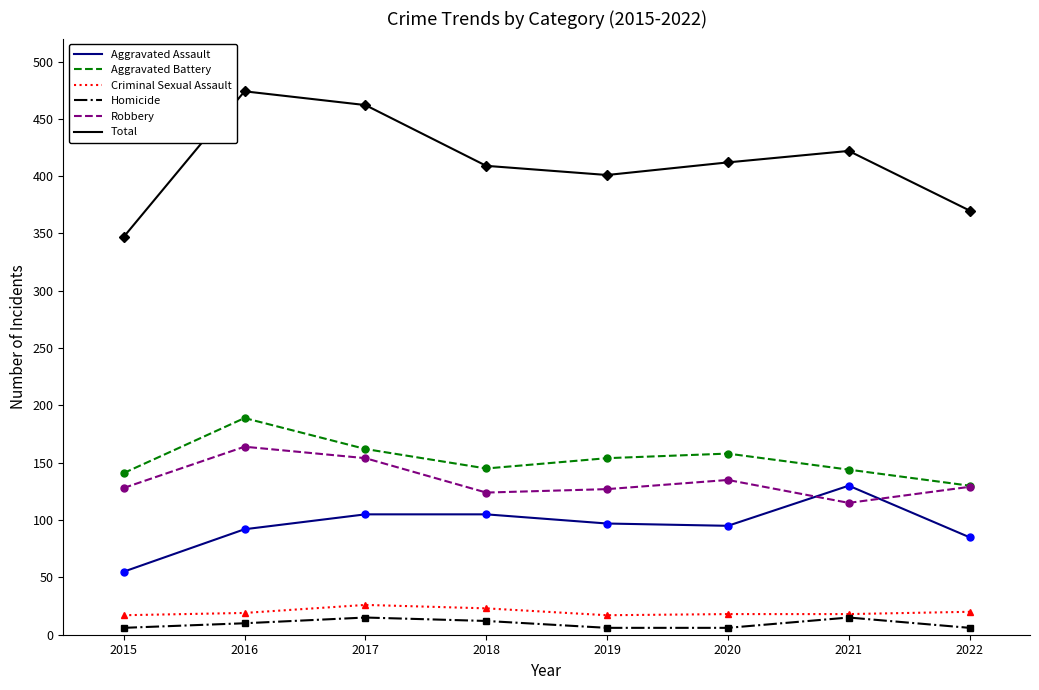

Count the Homicide values in the range 6 to 15.

8